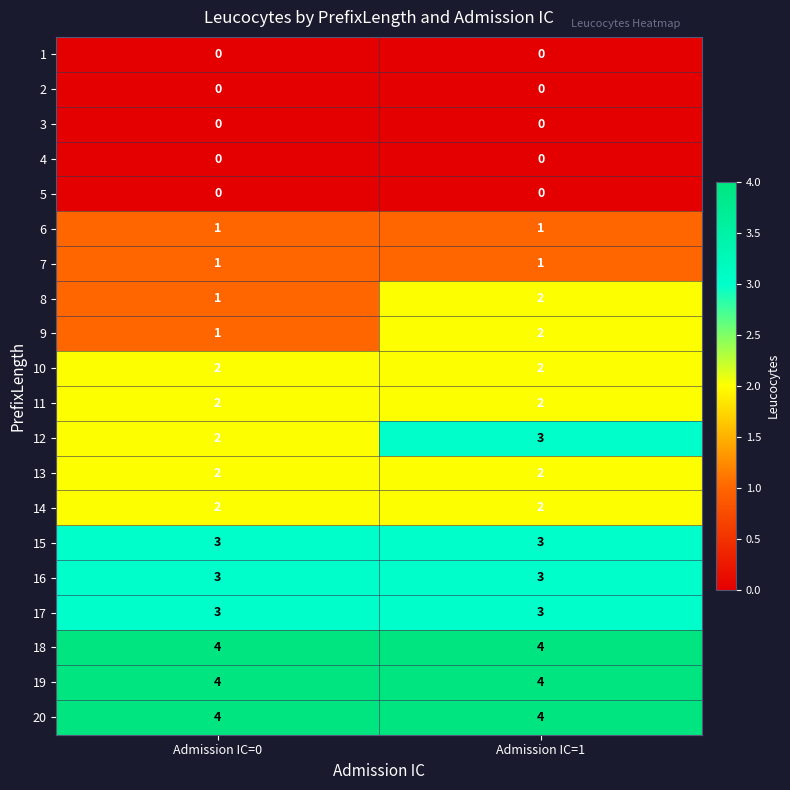

What is the maximum value shown in the chart?

4